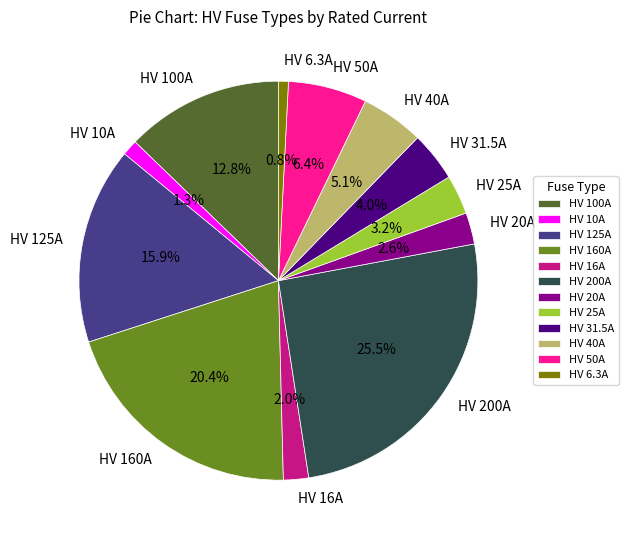

To the nearest percent, what is the difference between the largest and smallest slice percentages?

25%